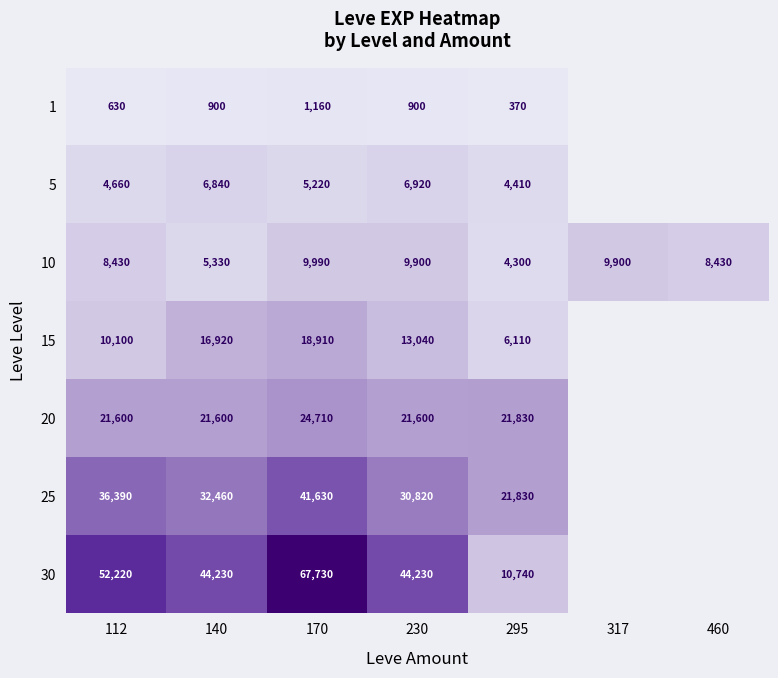

True or false: 30 has a value of 44230 at 140.

True